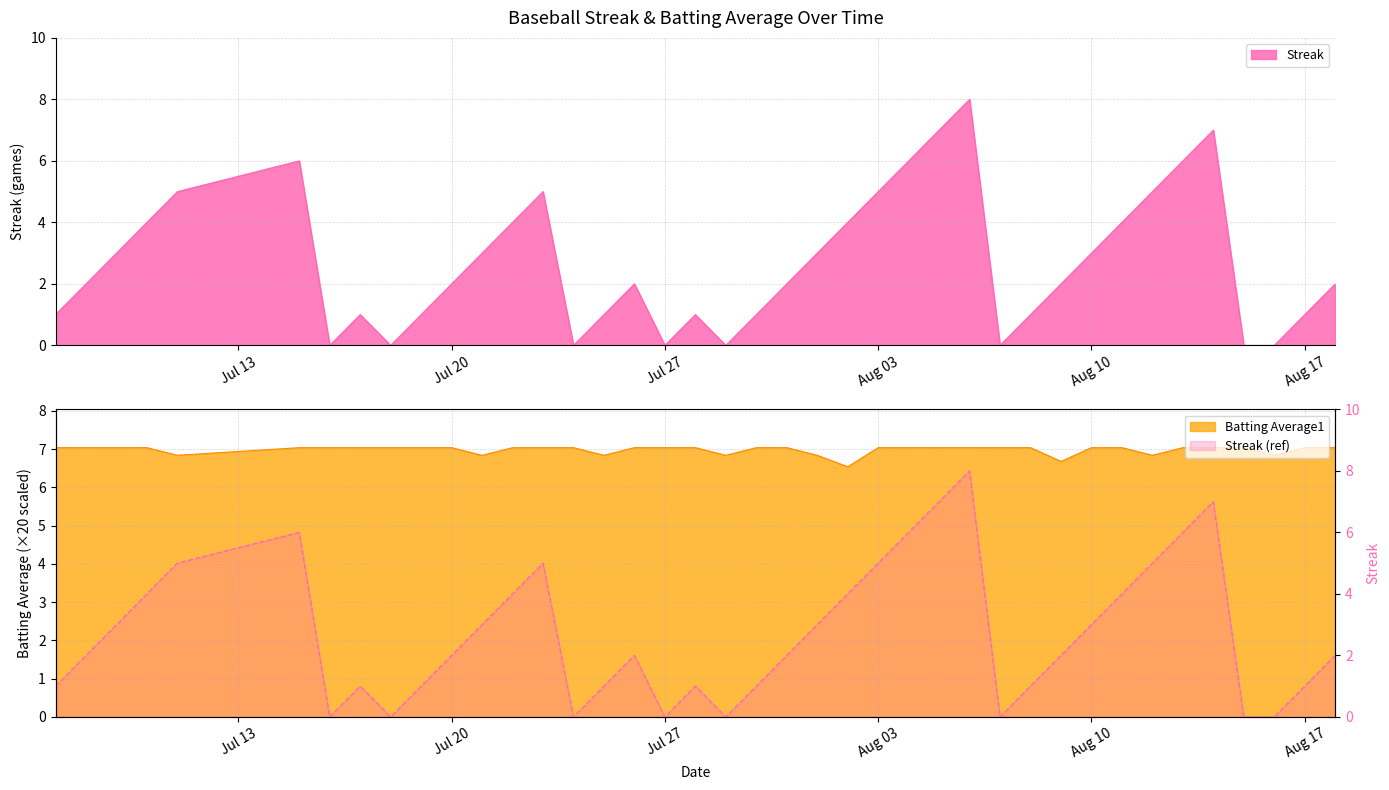

What is the difference between the Streak values at 2010-07-21 and 2010-08-03?

2.0